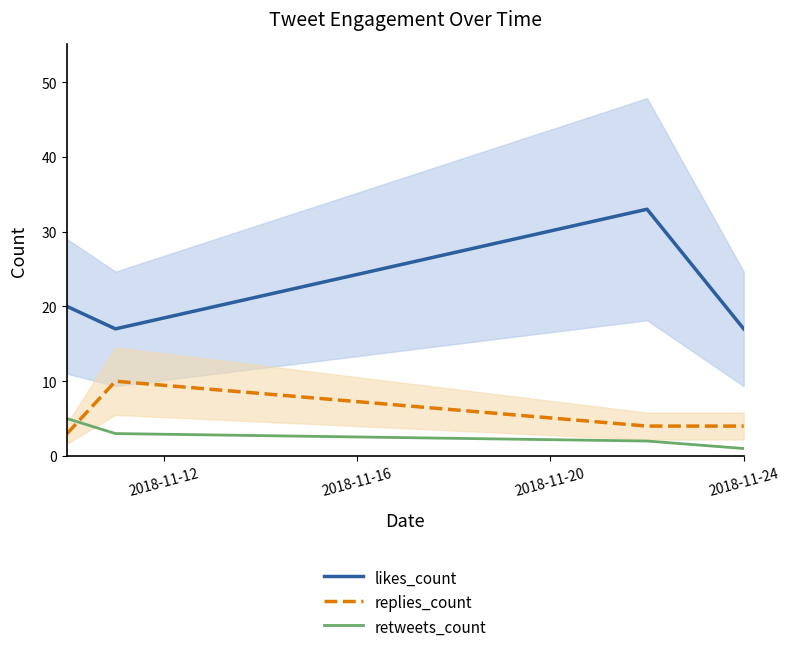

True or false: likes_count and replies_count cross at least once.

False